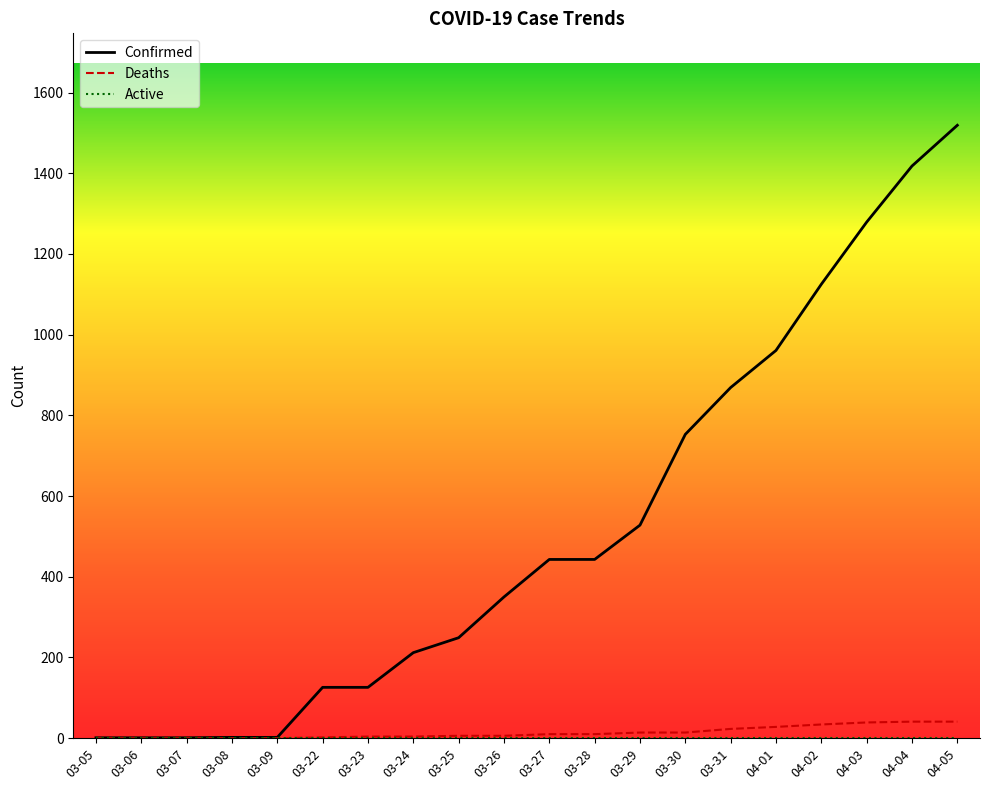

What is the total value across all series at 04-01?

989